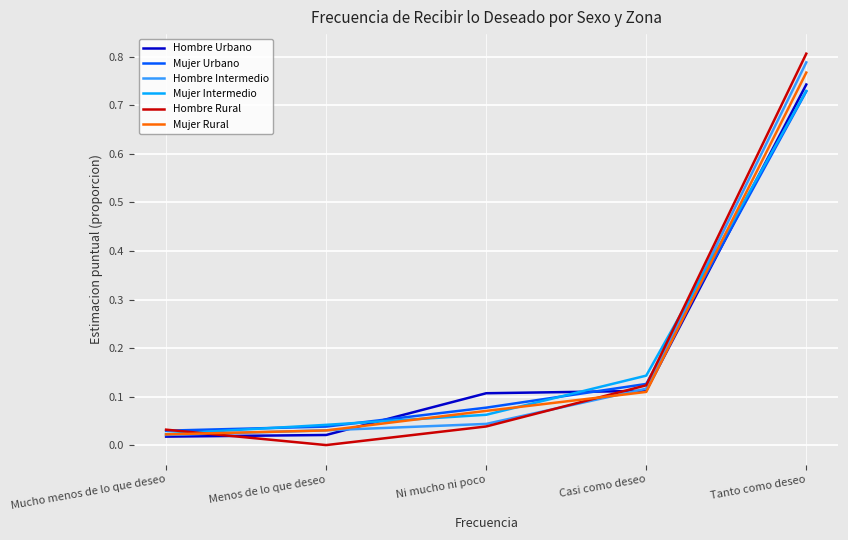

How many lines are shown in the chart?

6